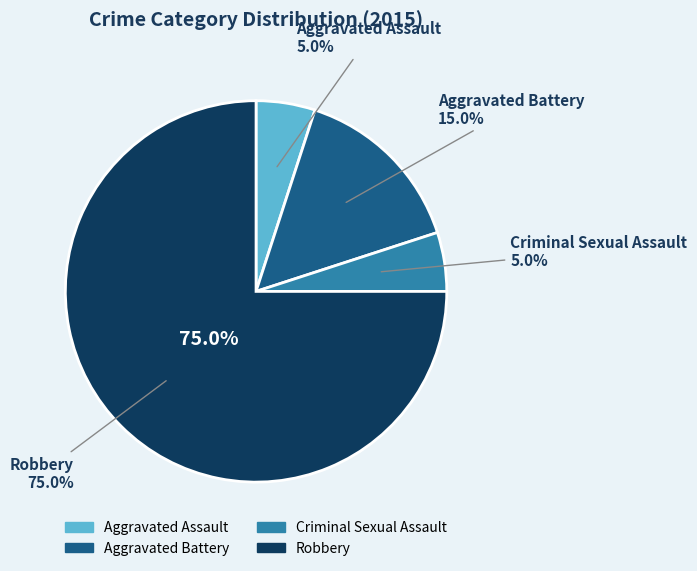

The Robbery slice represents 75% of the pie. True or false?

True